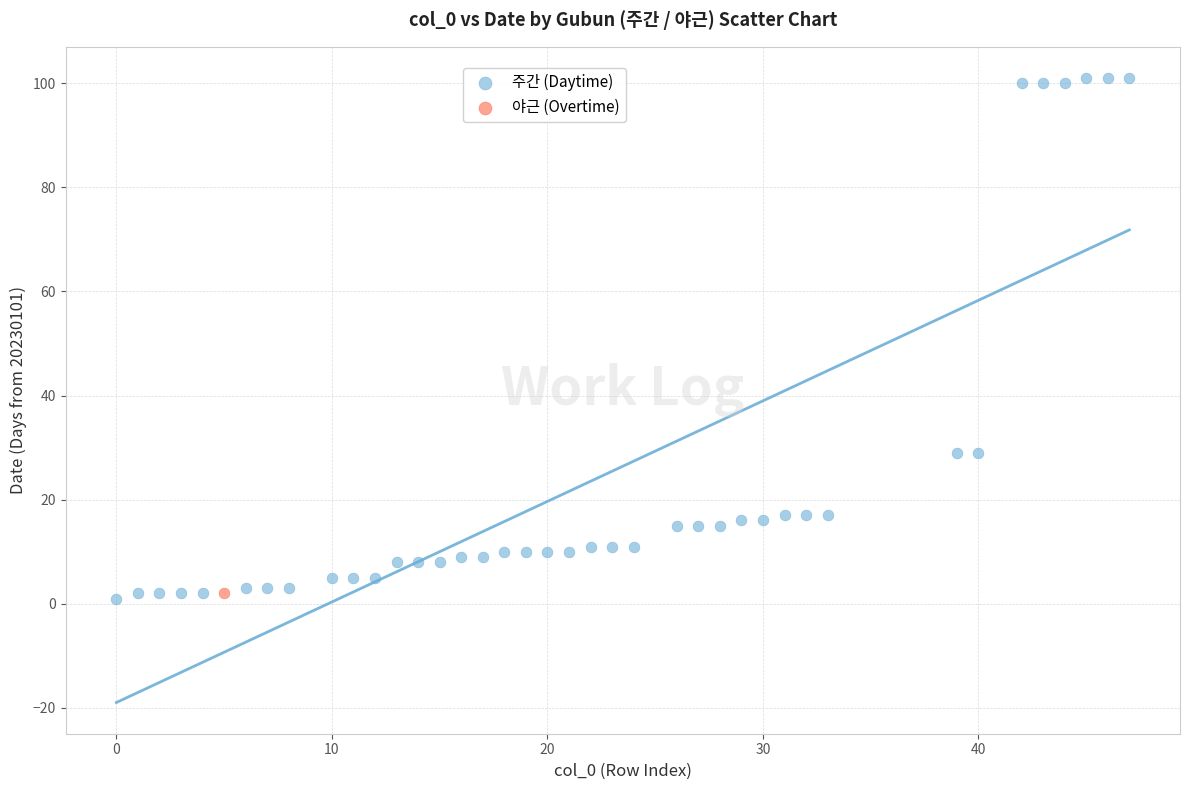

What are all the series names shown in the legend?

주간 (Daytime), 야근 (Overtime)